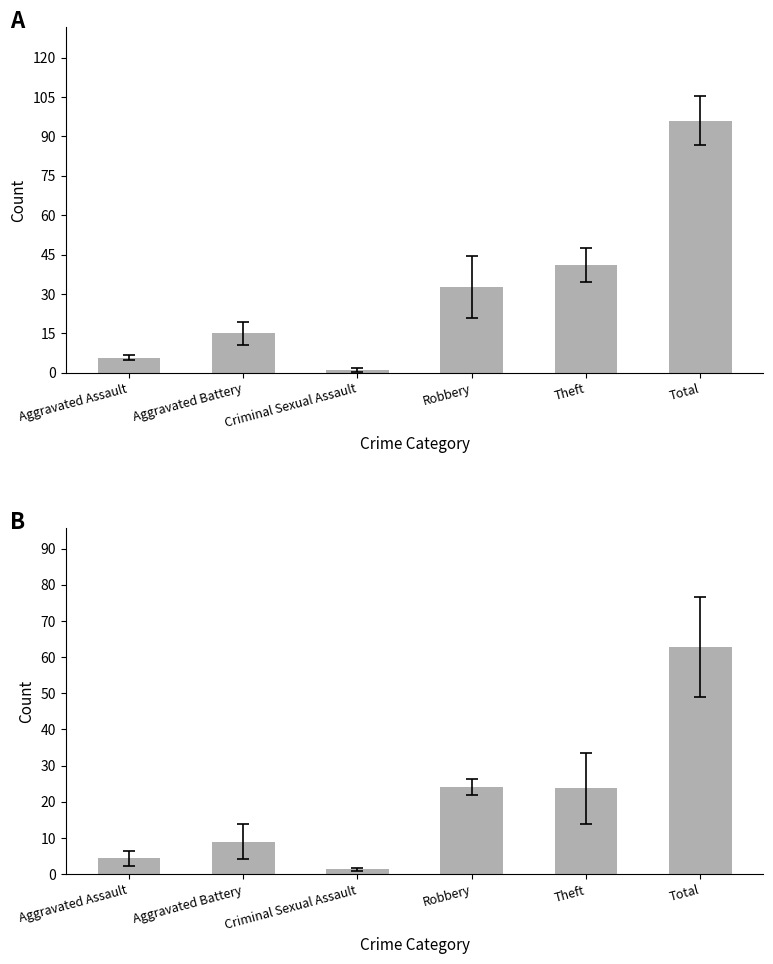

At Theft, list the series in order from smallest to largest.

Mean 2022/2023/2025, Mean 2018/2019/2024